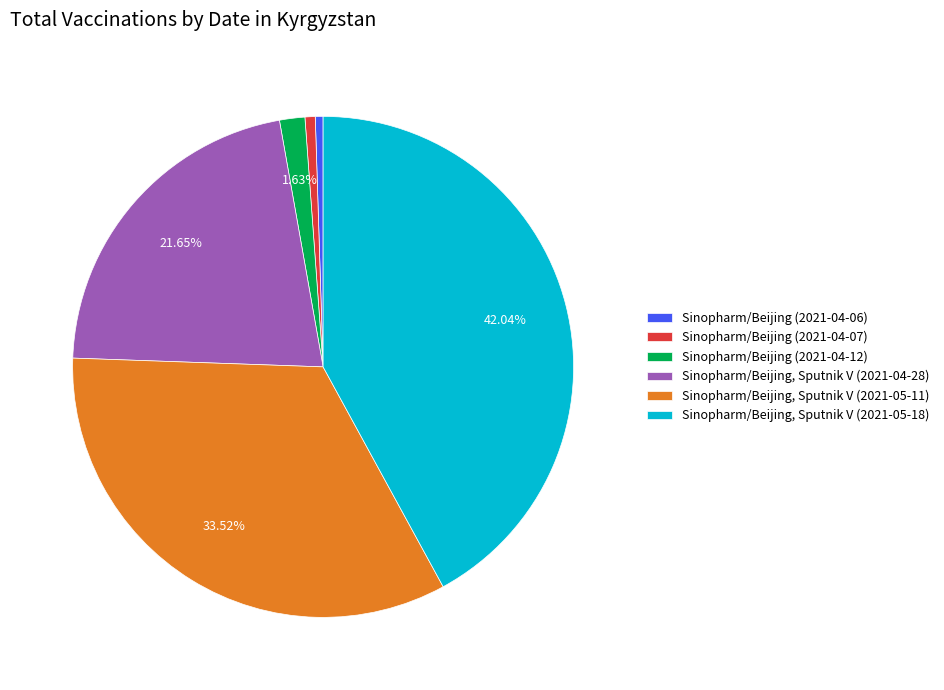

To the nearest percent, what is the difference between the largest and smallest slice percentages?

42%